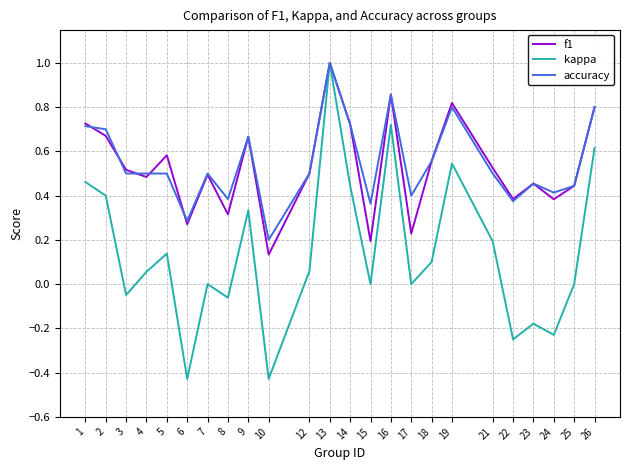

How many interior local valleys does the kappa series have?

8